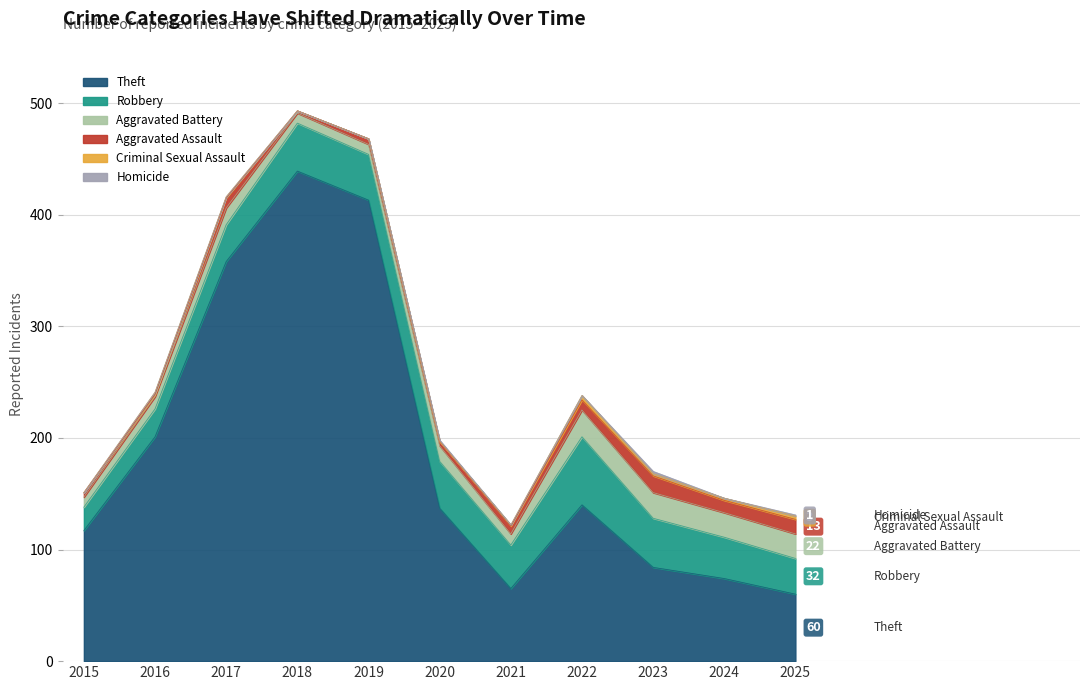

True or false: Homicide has a value of 1 at 2025.

True